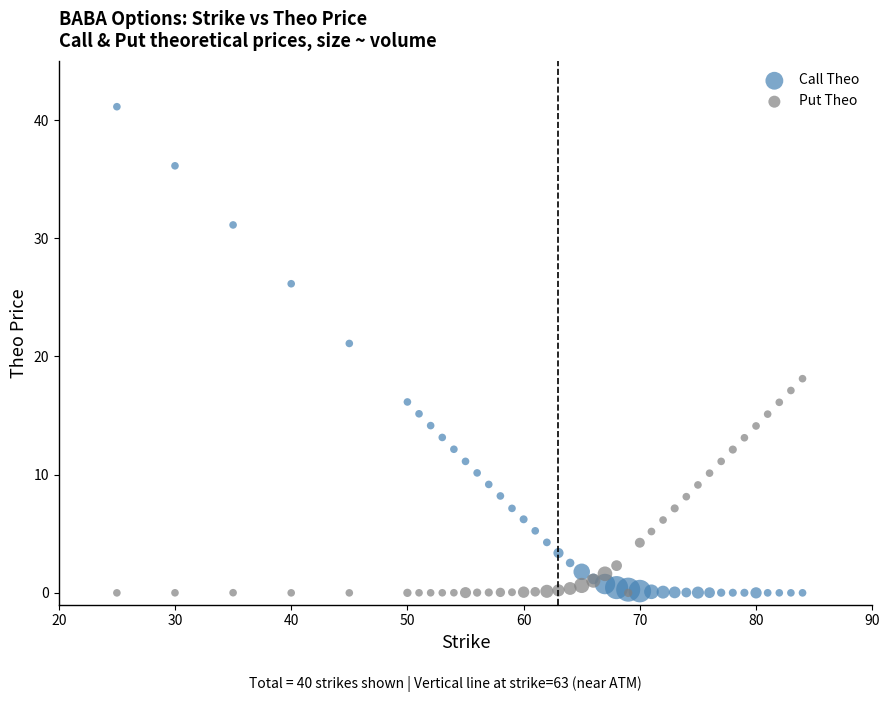

What are all the series names shown in the legend?

Call Theo, Put Theo